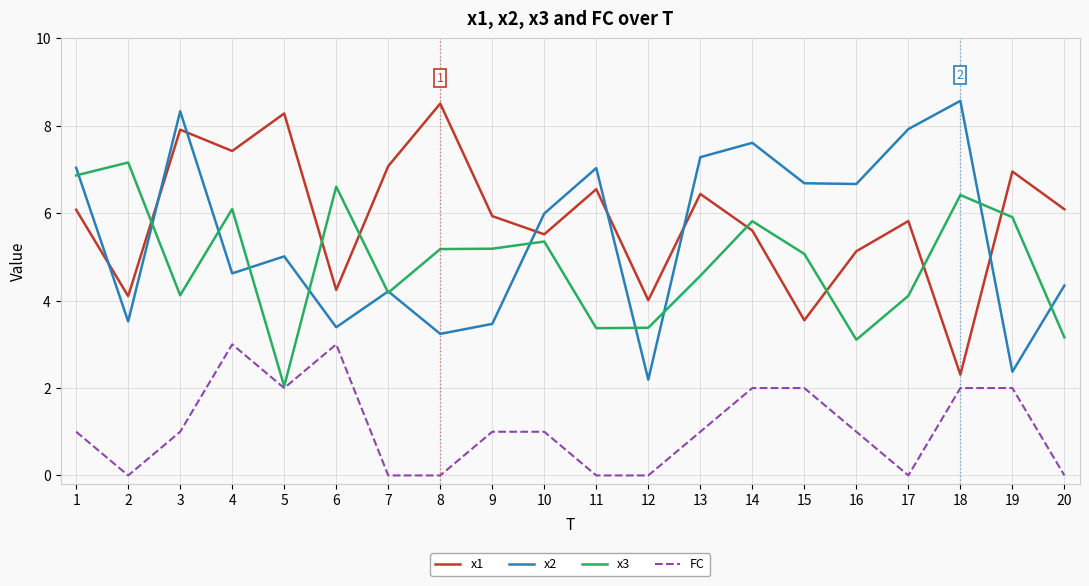

What is the difference between the highest and lowest values at 13?

6.3